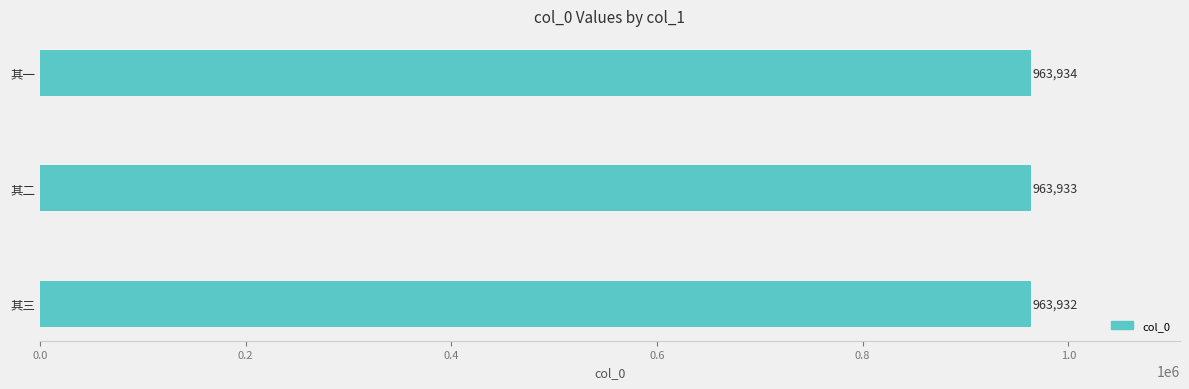

List the labels in order of value, smallest first.

其三, 其二, 其一